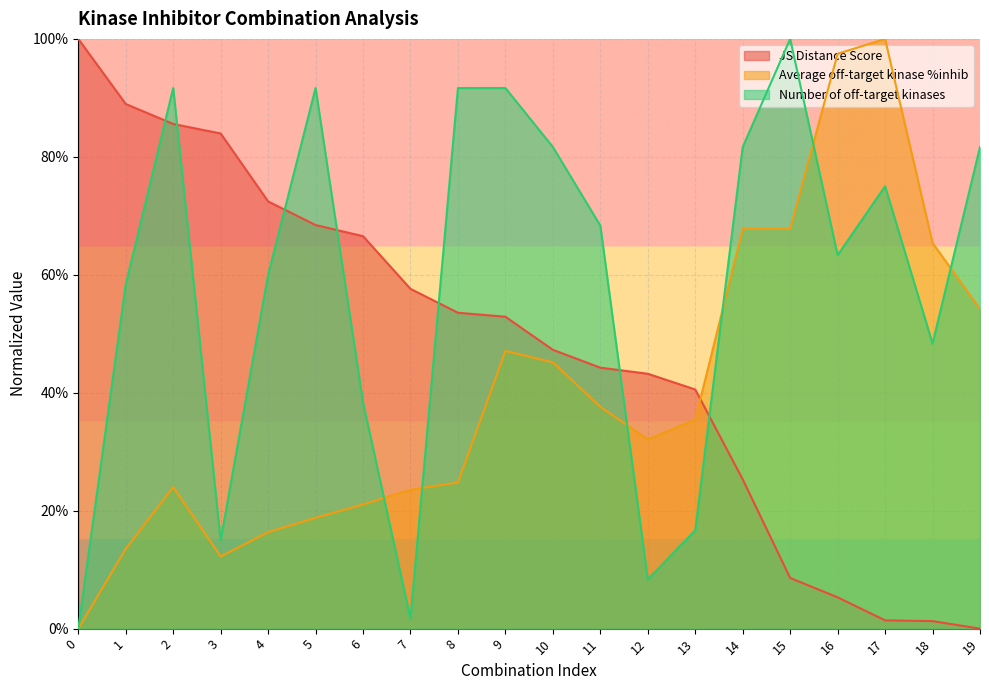

How many interior local peaks does the Average off-target kinase %inhib series have?

3